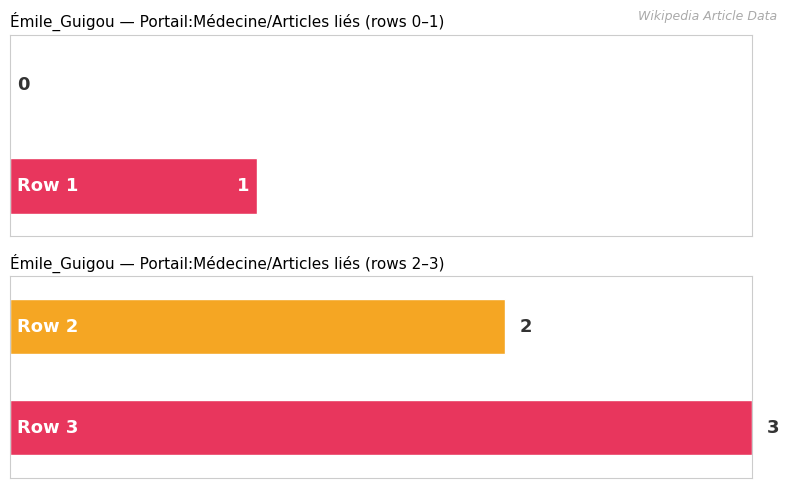

What value does the data have at Émile_Guigou (row 2)?

2